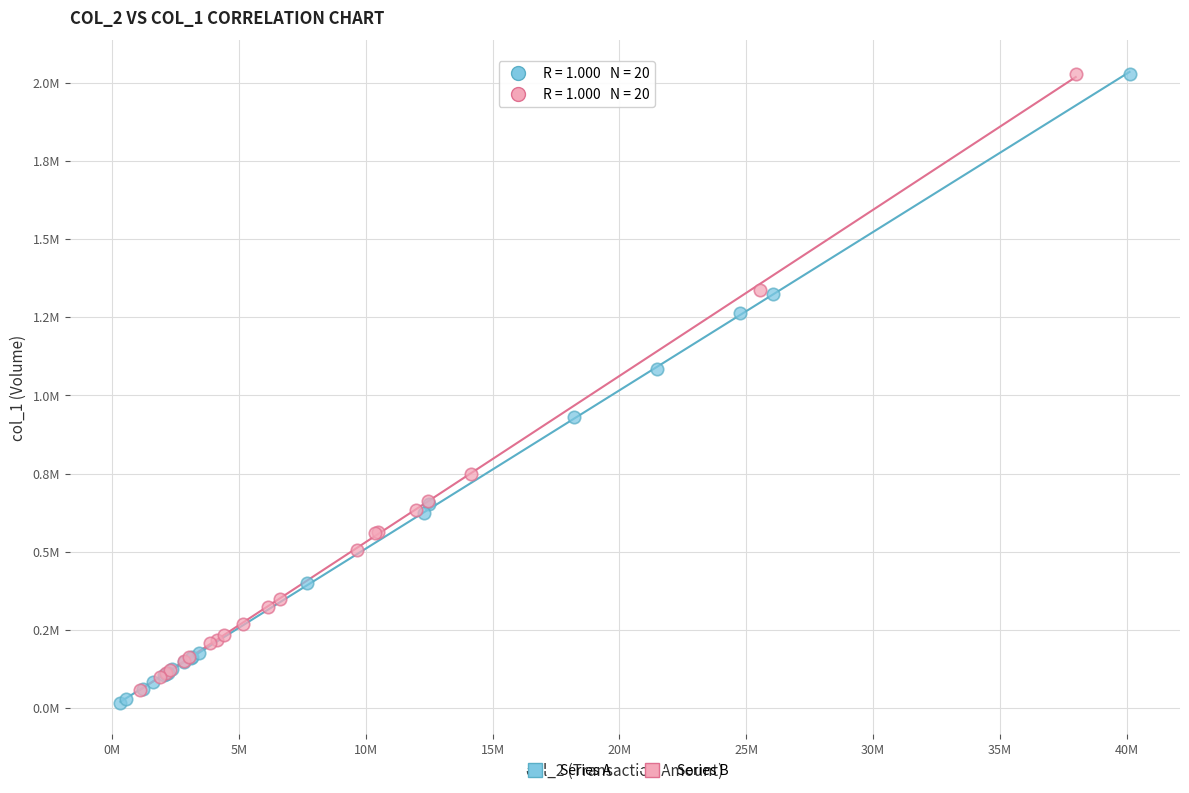

Which series contains the lowest Y value?

Series A